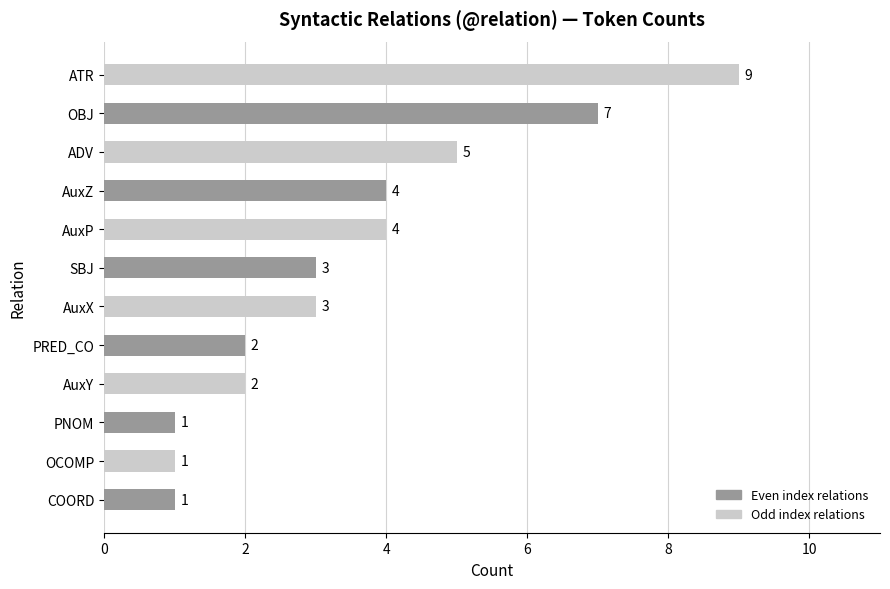

What is the greatest value displayed?

9